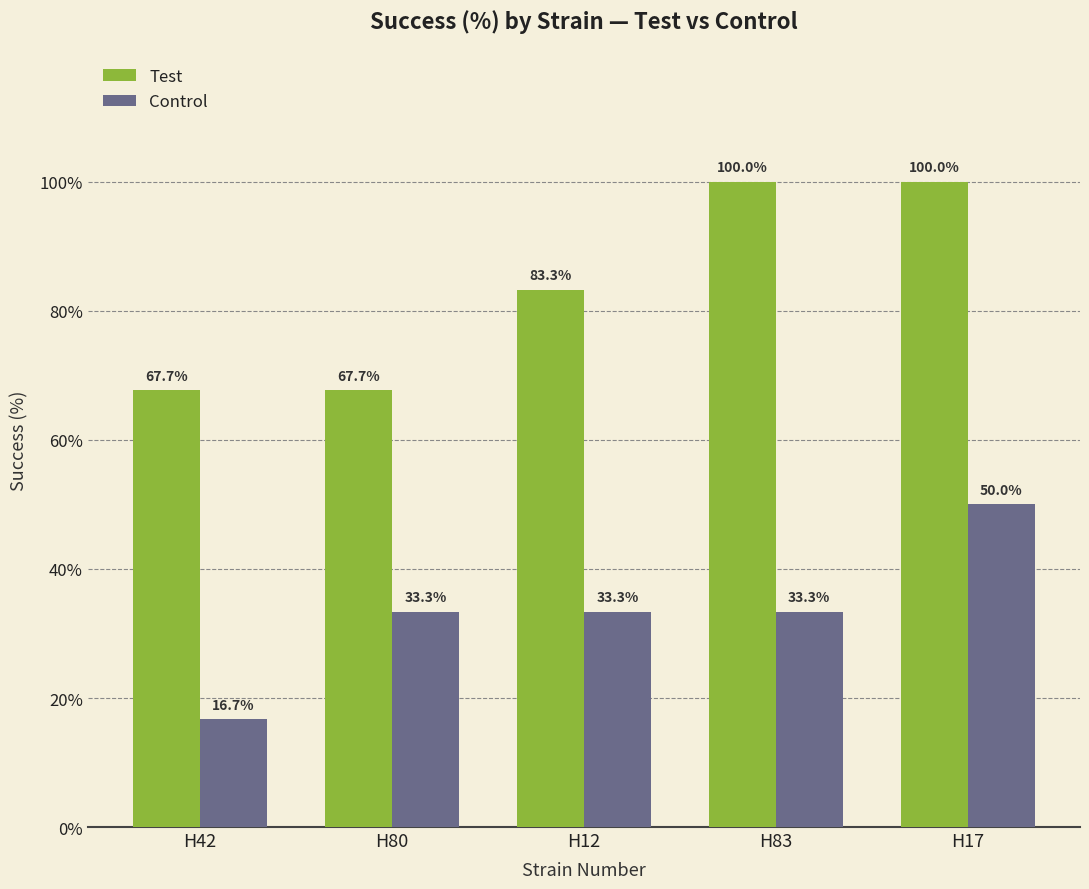

The value of Test at H42 is 67.7. True or false?

True